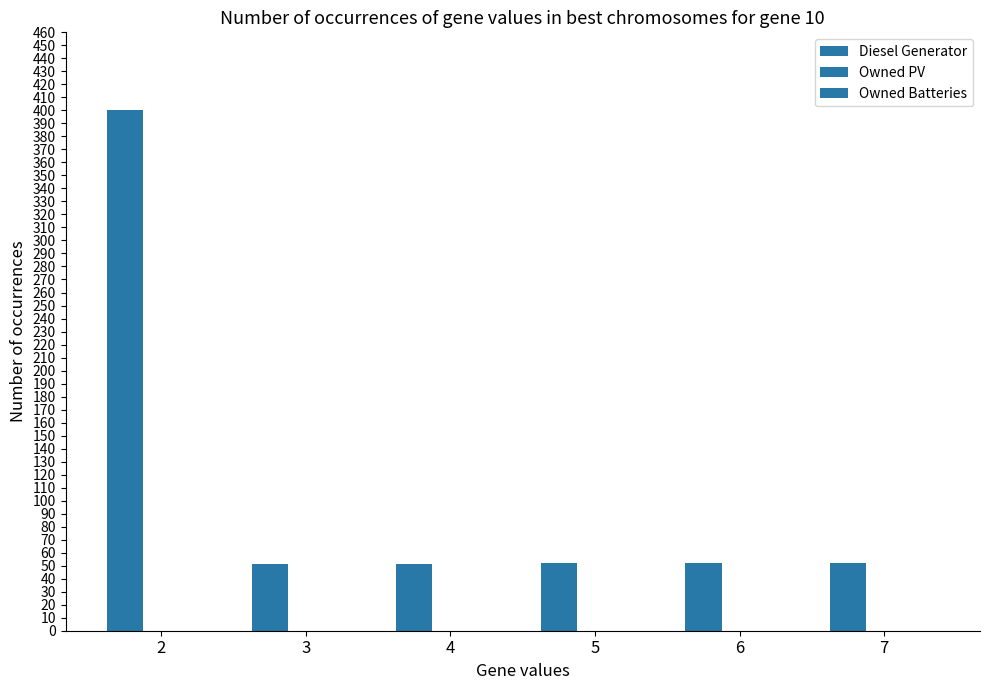

Does the chart contain any negative values?

No